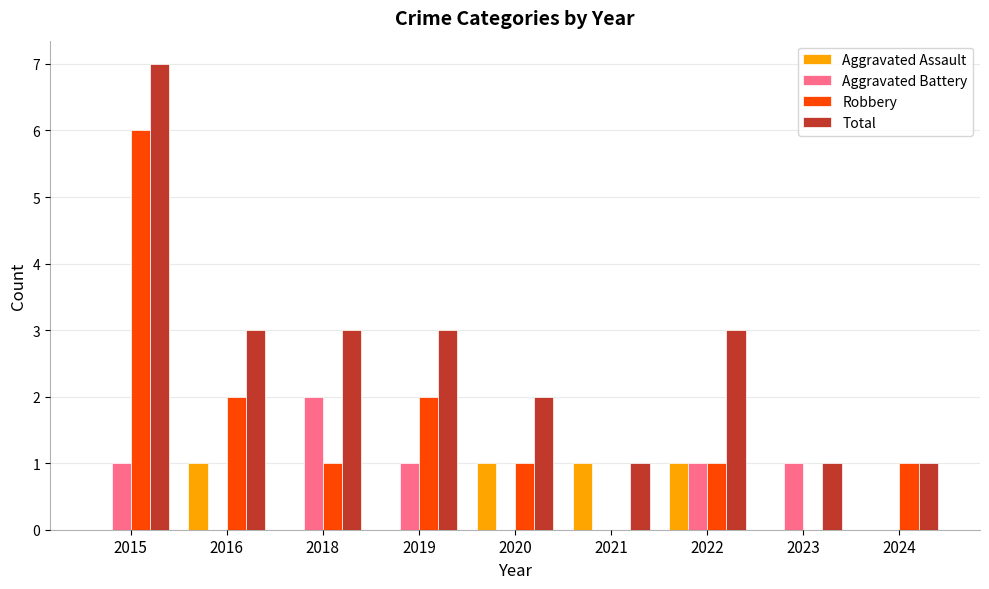

The Aggravated Battery series shows 1 at 2022. True or false?

True